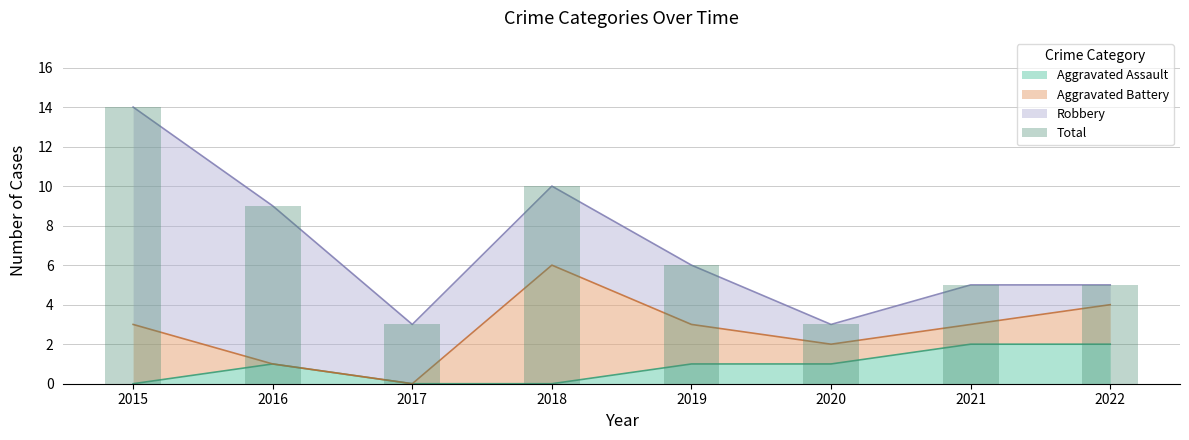

List the labels in order of value, largest first.

2015, 2018, 2016, 2019, 2021, 2022, 2017, 2020